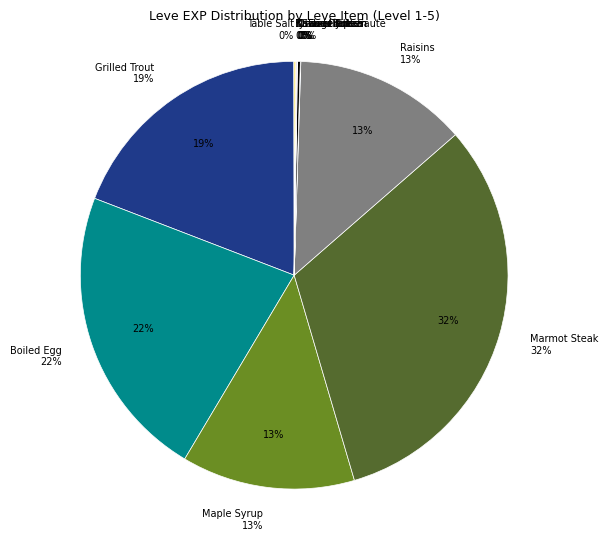

Is there a majority slice in this chart?

No